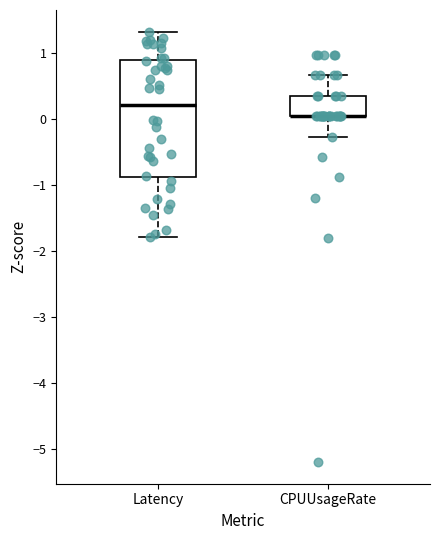

Reading left to right, read every box against the y-axis: the position of its median line, the range the box covers, and the ends of its whiskers. The values are not printed on the chart, so give them approximately, as read against the axis.

Latency: median 0.2, box -0.9 to 0.9, whiskers -1.8 to 1.3
CPUUsageRate: median 0.0 (drawn on the box's lower edge), box 0.0 to 0.3, whiskers -0.3 to 0.7